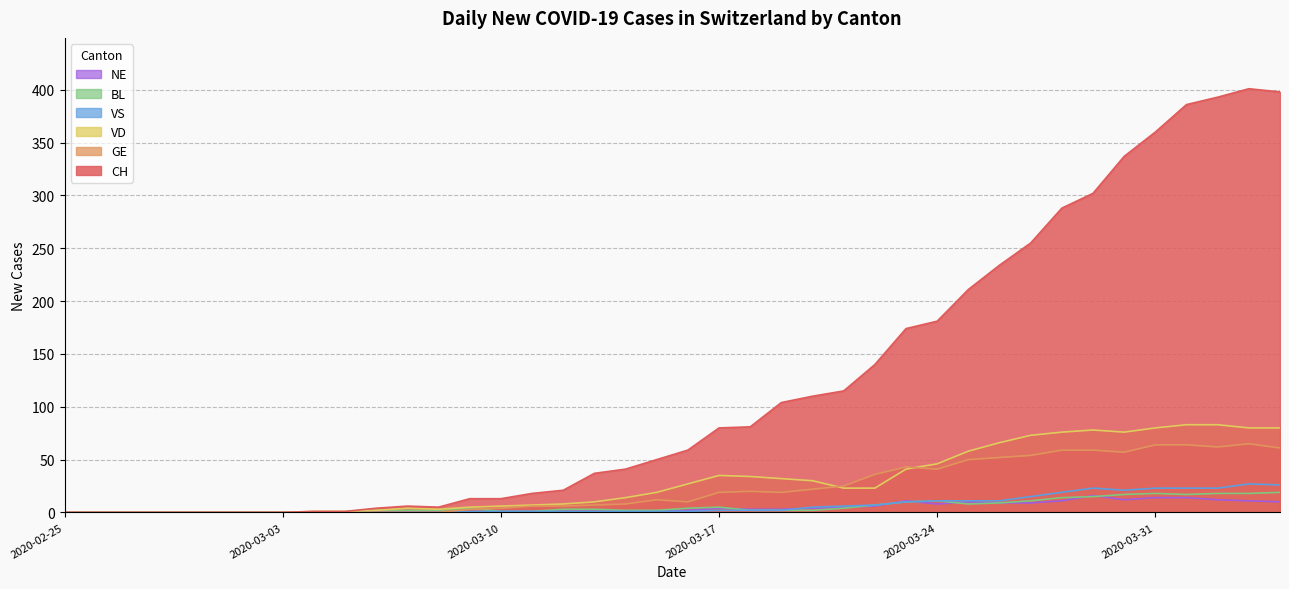

Reading left to right, transcribe all the data shown in this chart.

CH: 0	0	0	0	0	0	0	0	1	1	4	6	5	13	13	18	21	37	41	50	59	80	81	104	110	115	140	174	181	211	234	255	288	302	337	360	386	393	401	398
GE: 0	0	0	0	0	0	0	0	0	0	0	0	0	3	4	6	6	7	8	12	10	19	20	19	22	25	36	43	41	50	52	54	59	59	57	64	64	62	65	61
VD: 0	0	0	0	0	0	0	0	1	1	2	4	3	5	6	7	8	10	14	19	27	35	34	32	30	23	23	41	46	58	66	73	76	78	76	80	83	83	80	80
BL: 0	0	0	0	0	0	0	0	0	0	2	2	2	4	1	1	3	3	2	2	4	5	2	2	2	4	7	10	11	8	9	11	14	15	17	18	17	18	18	19
VS: 0	0	0	0	0	0	0	0	0	0	0	0	0	1	1	1	1	1	1	1	1	2	2	2	5	6	7	10	11	11	11	15	19	23	21	23	23	23	27	26
NE: 0	0	0	0	0	0	0	0	0	0	0	0	0	0	1	1	1	1	1	1	2	4	3	3	4	5	6	11	8	10	9	9	11	16	12	14	14	12	11	10